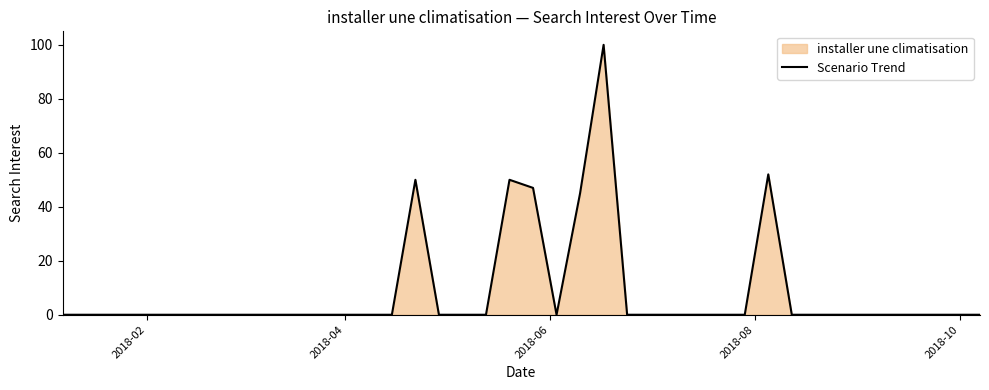

How many points are lower than both their immediate neighbors (excluding endpoints)?

1